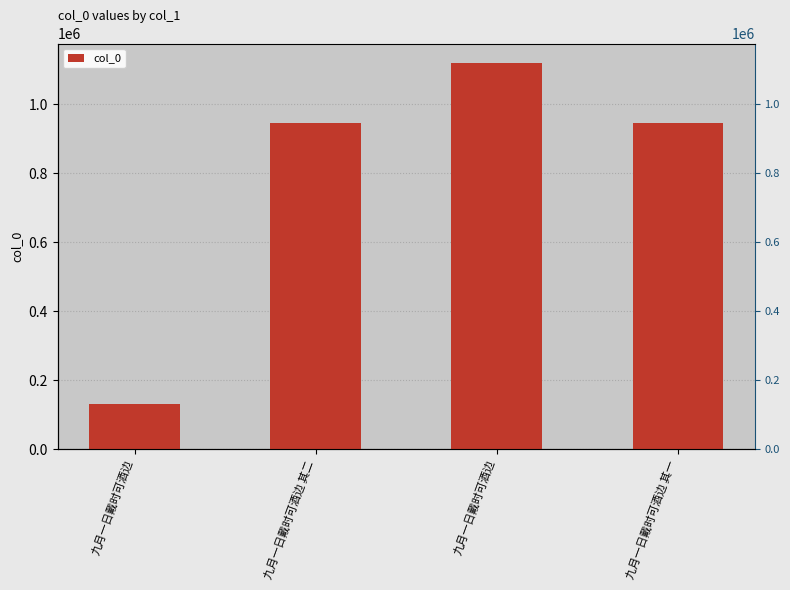

How many data points are less than 944558?

2